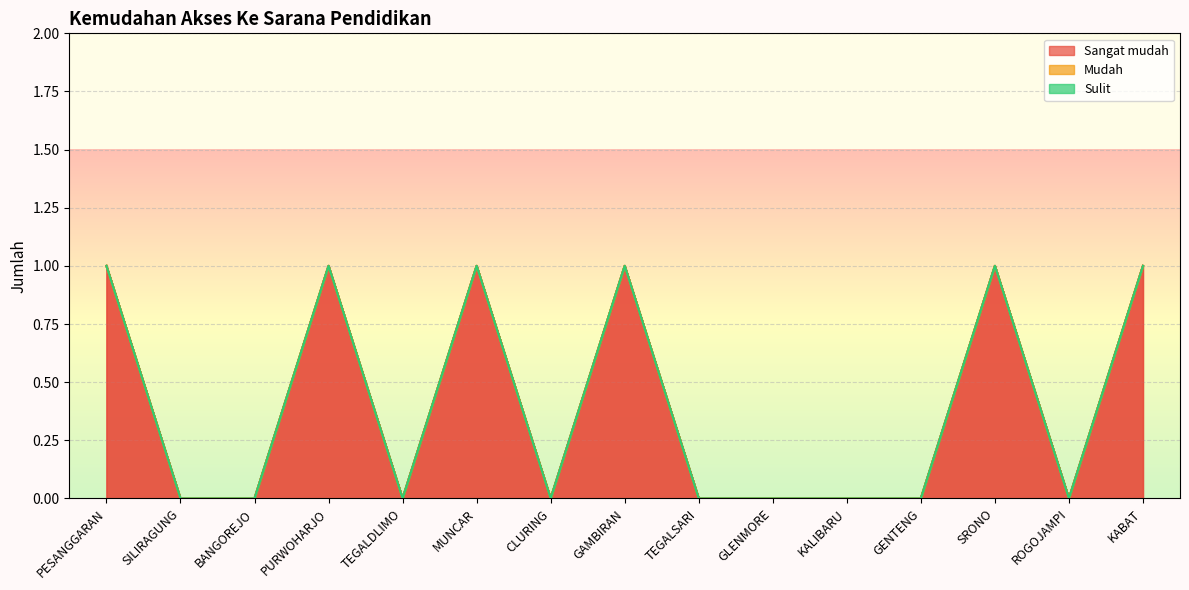

Which has a higher value, GAMBIRAN or BANGOREJO?

GAMBIRAN